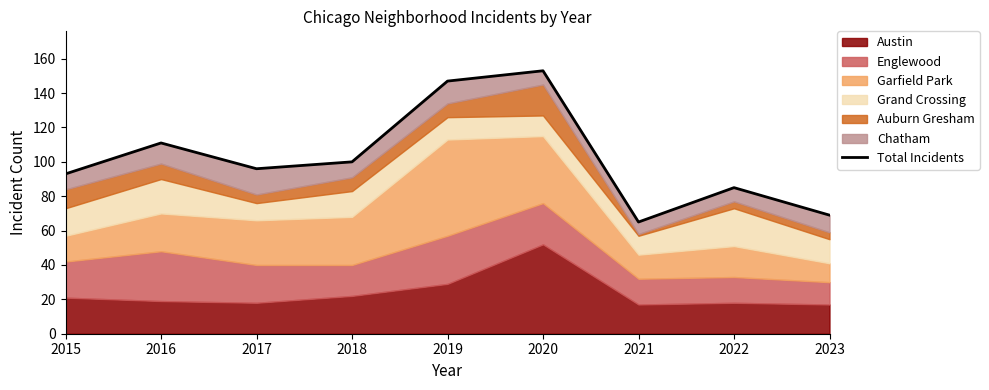

Approximately how many times larger is the value at 2017 compared to 2022?

1.1